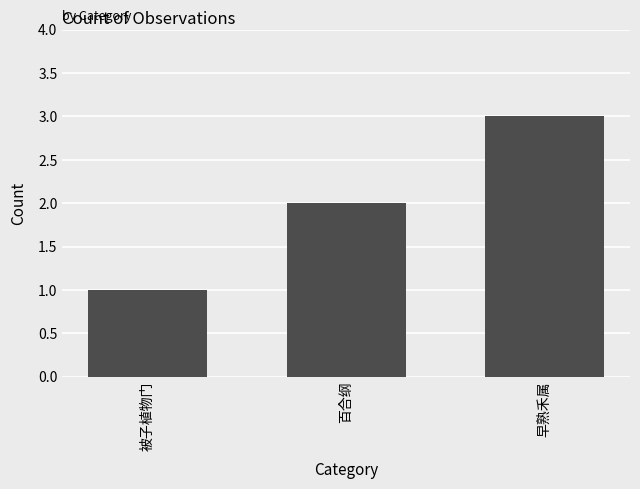

What is the label of the 3rd bar from the left?

早熟禾属